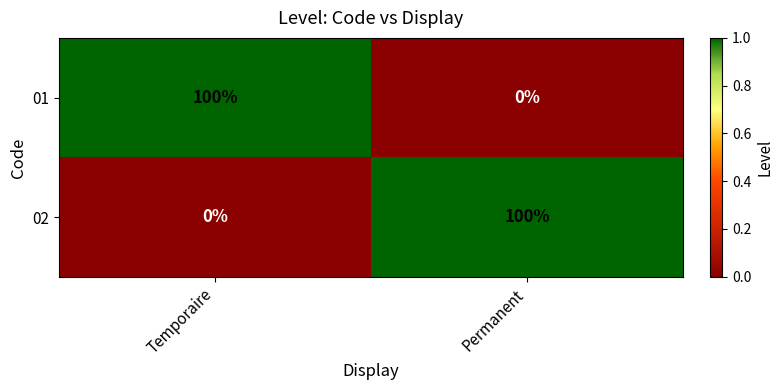

Is the value of 02 at Temporaire greater than the value of 01 at Temporaire?

No